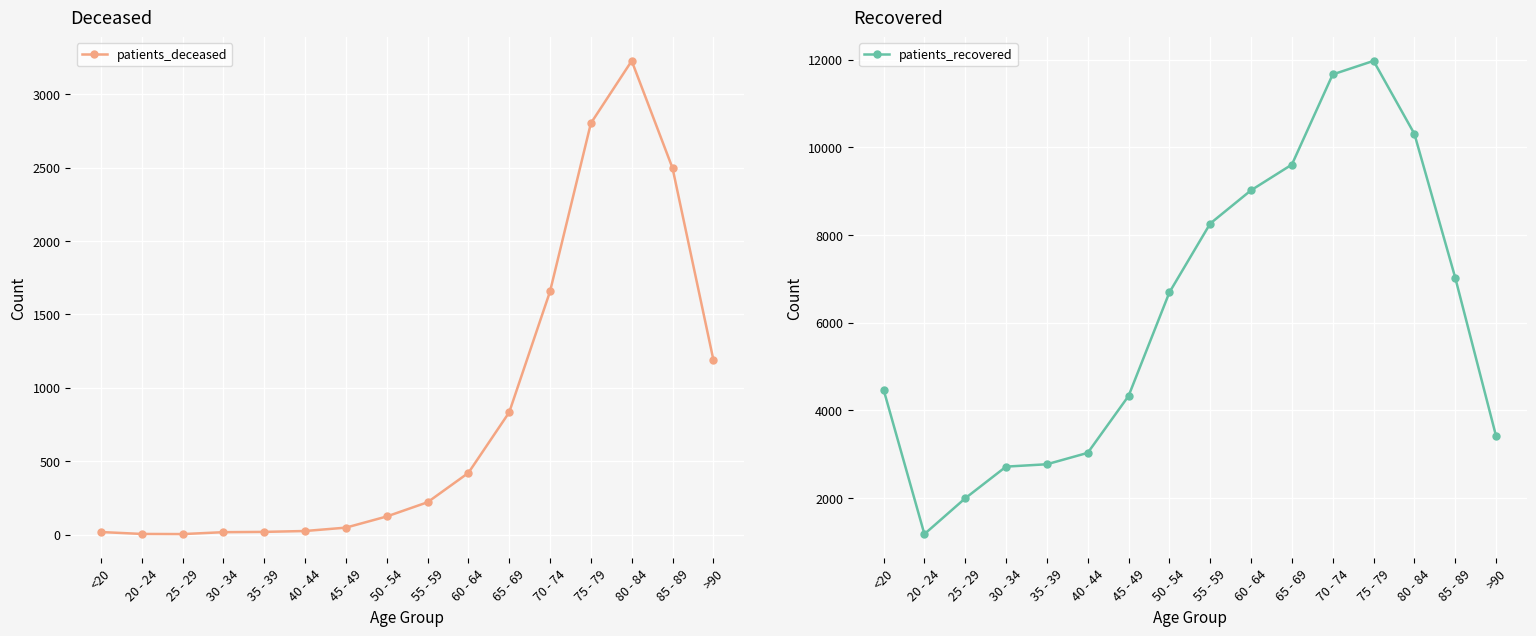

What is the difference between the highest and lowest values at 65 - 69?

8773